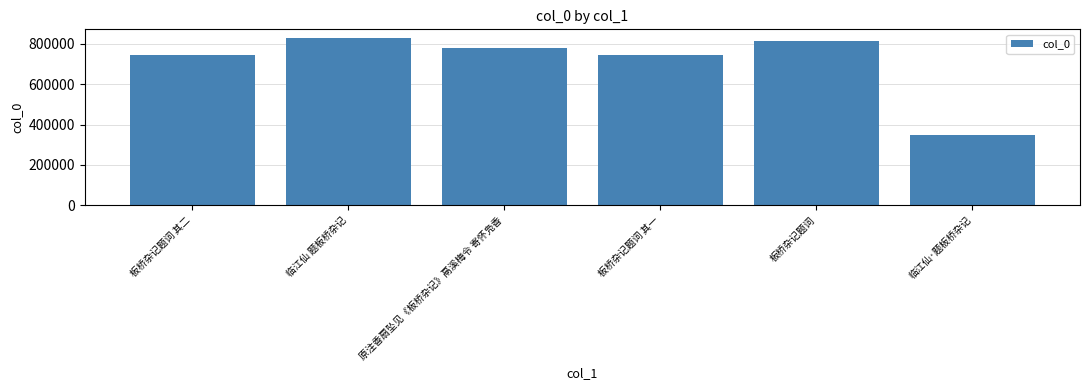

Where does the data first go above 779839?

临江仙 题板桥杂记